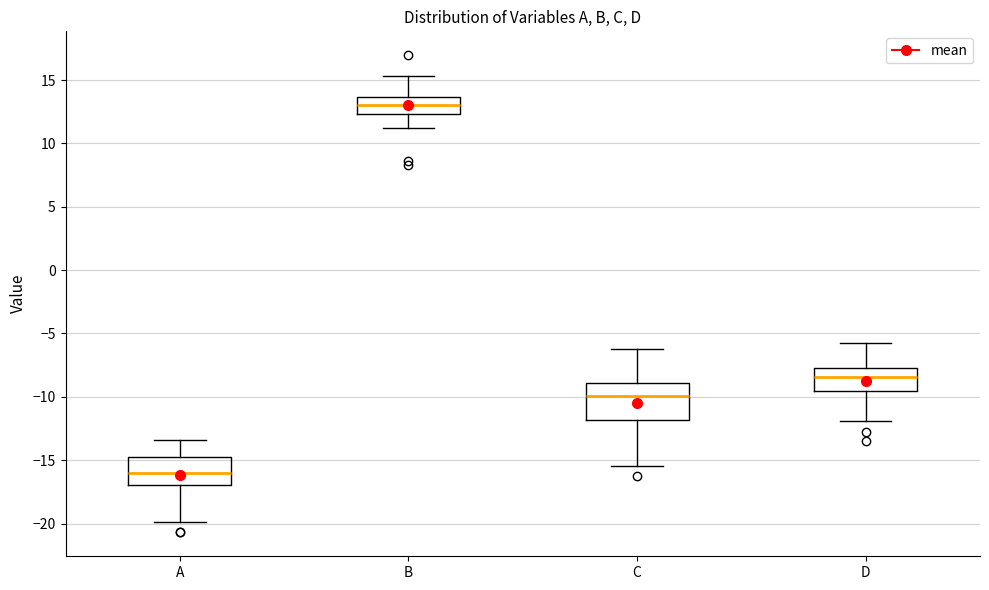

Which box's median line is the lowest?

A